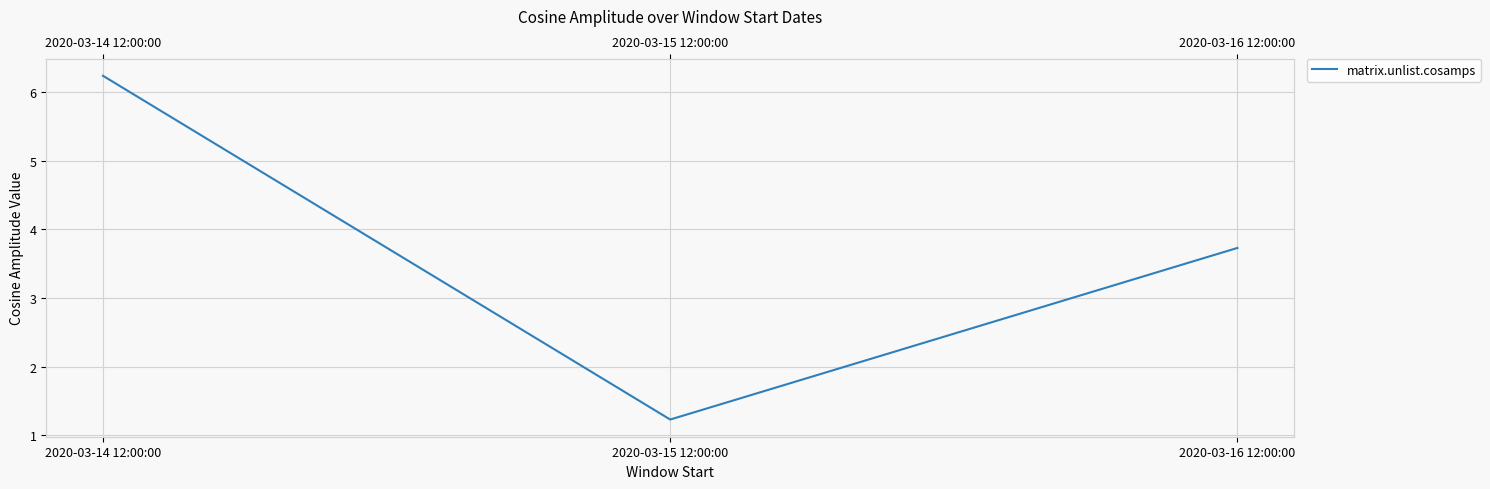

What is the maximum value shown in the chart?

6.2